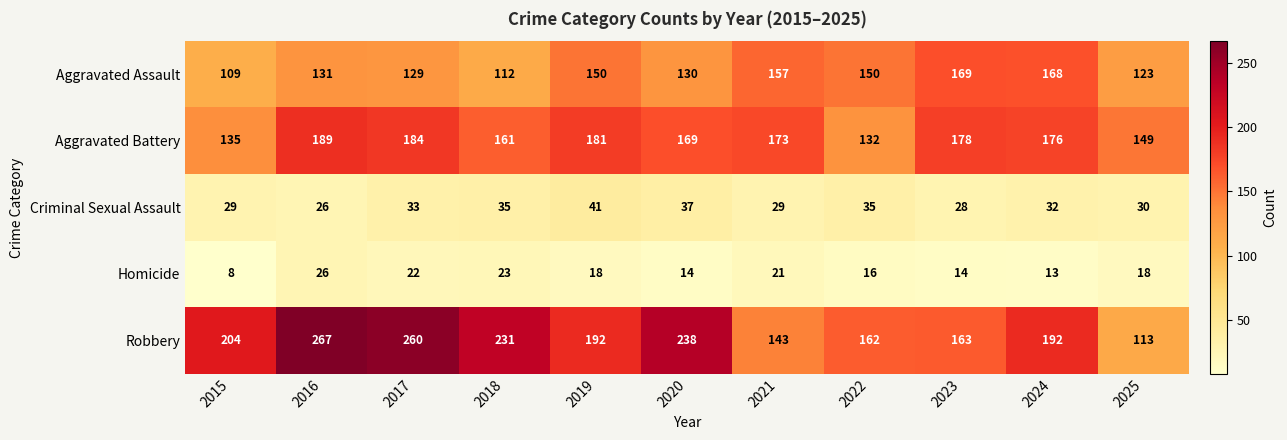

How many data points in Aggravated Battery are less than 173?

5